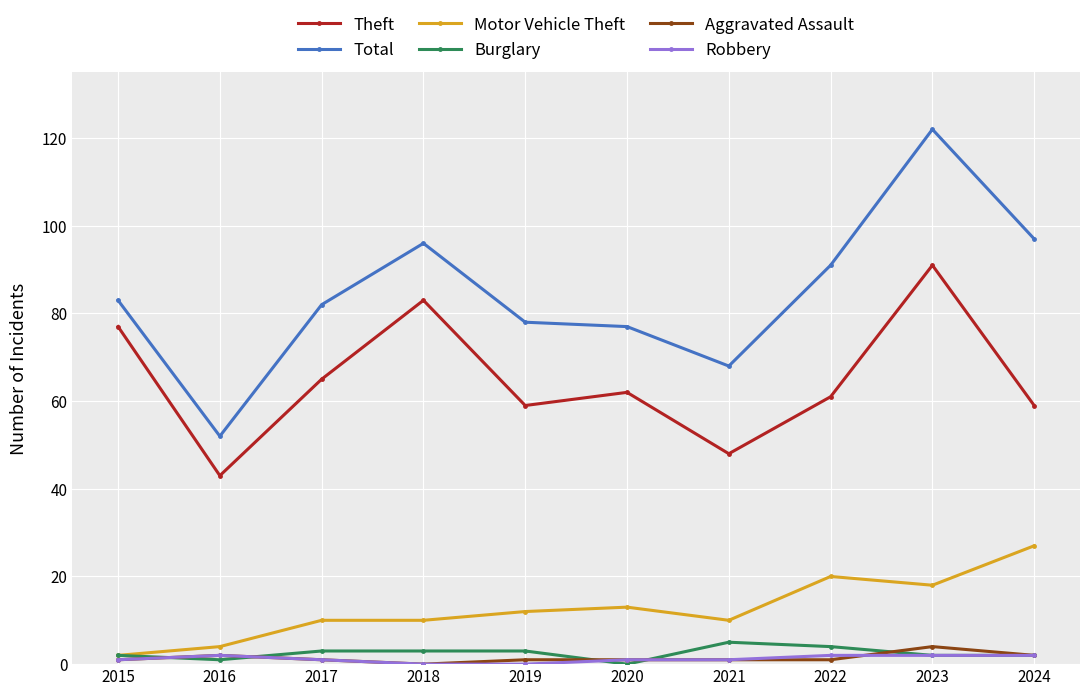

Reading left to right, extract all data points from this chart.

Theft: 77	43	65	83	59	62	48	61	91	59
Total: 83	52	82	96	78	77	68	91	122	97
Motor Vehicle Theft: 2	4	10	10	12	13	10	20	18	27
Burglary: 2	1	3	3	3	0	5	4	2	2
Aggravated Assault: 1	2	1	0	1	1	1	1	4	2
Robbery: 1	2	1	0	0	1	1	2	2	2